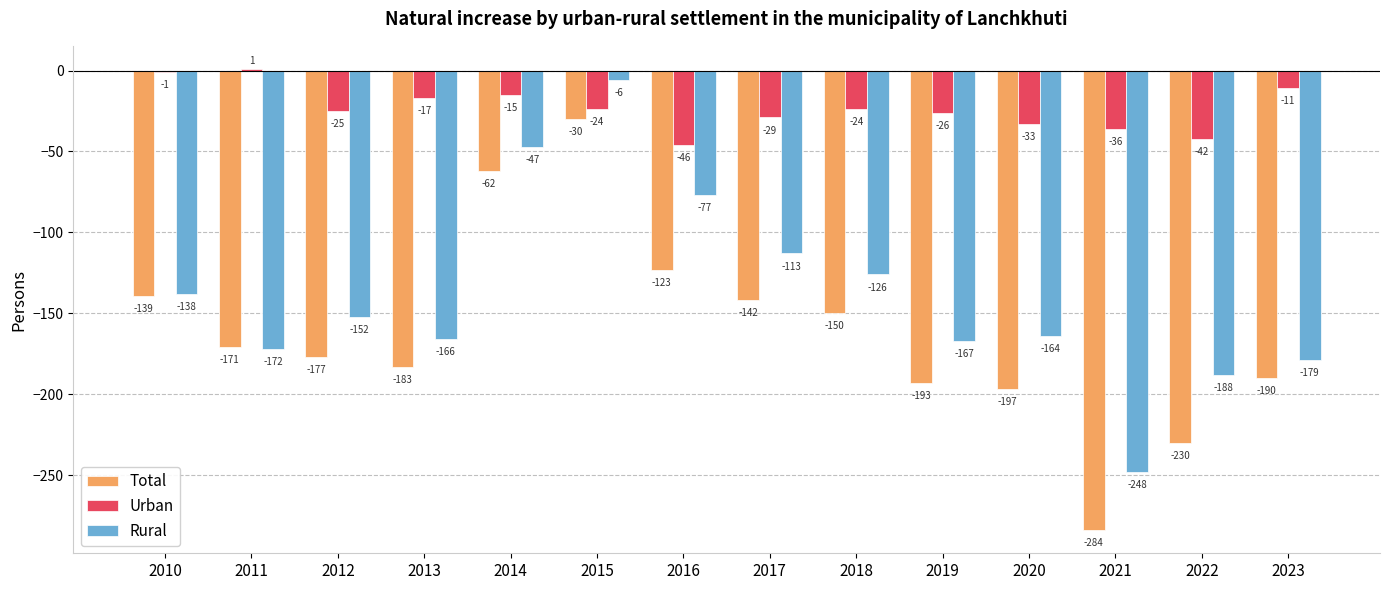

Which category has the highest value in the Urban series?

2011